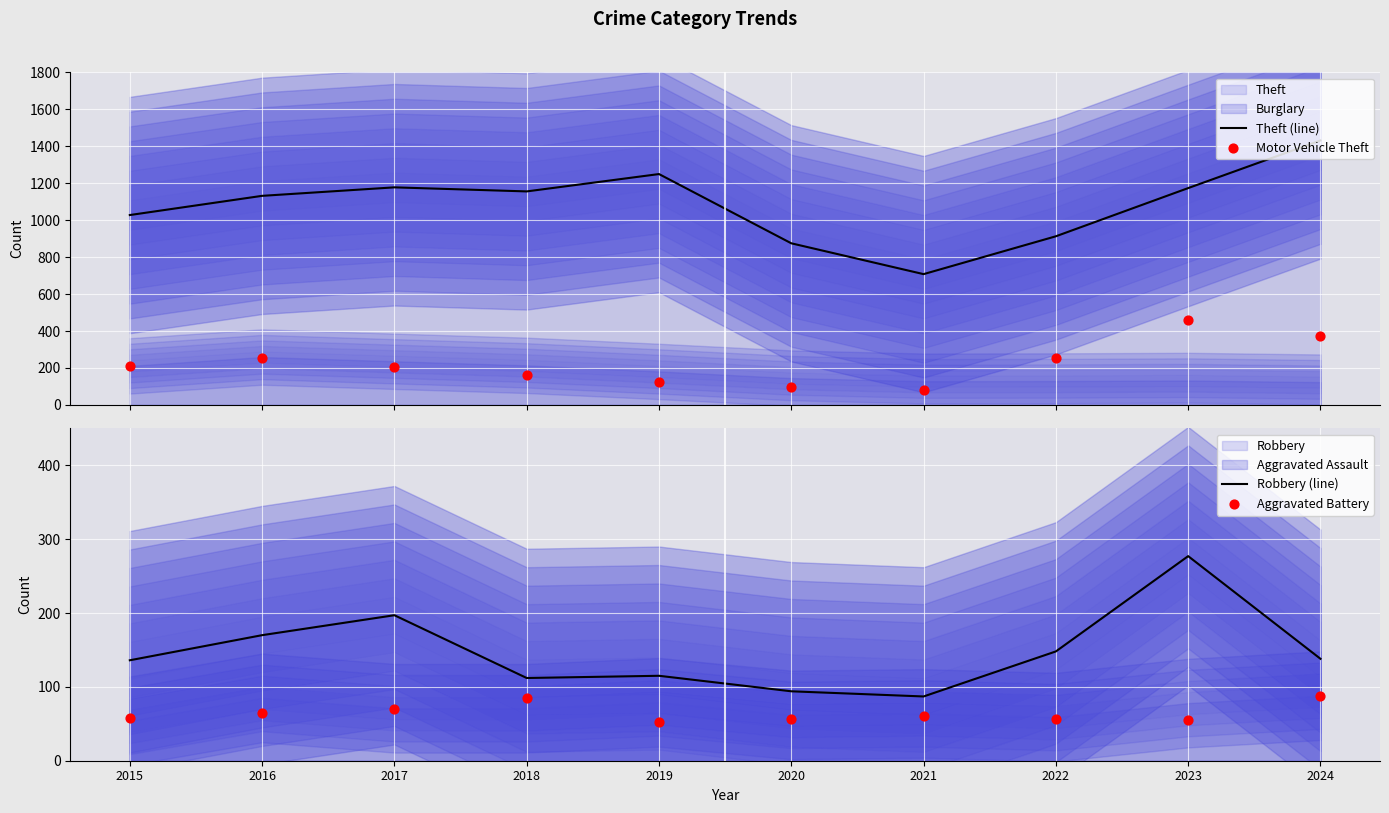

At how many categories does at least one series exceed 1226?

2